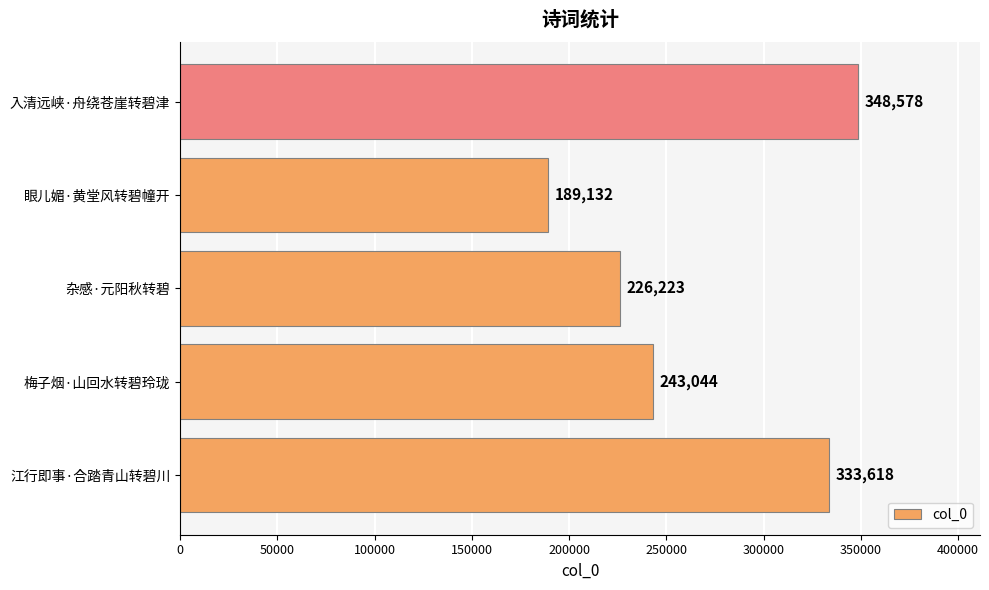

What value does the data have at 梅子烟·山回水转碧玲珑?

243044